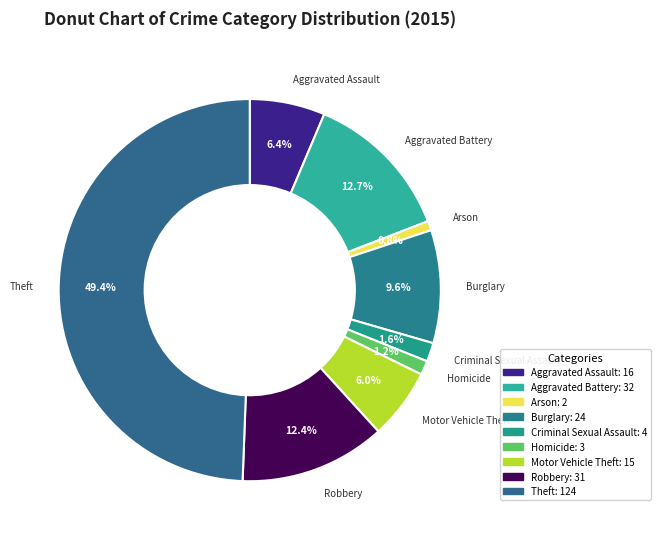

What is the largest slice in the pie chart?

Theft